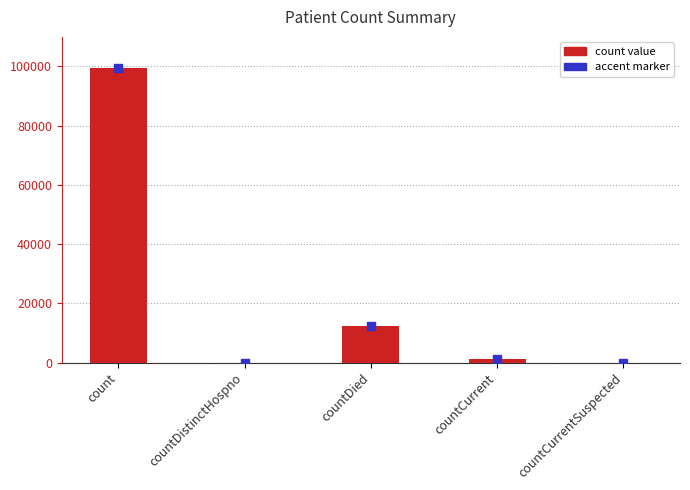

Which has a higher value, countCurrentSuspected or count?

count